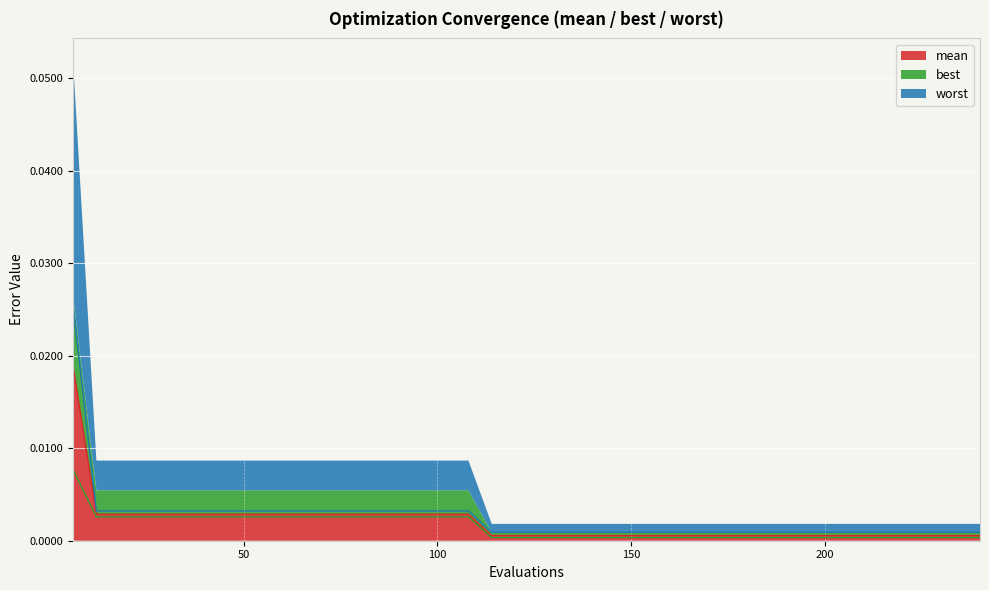

Which has a higher value, 222 or 90?

90